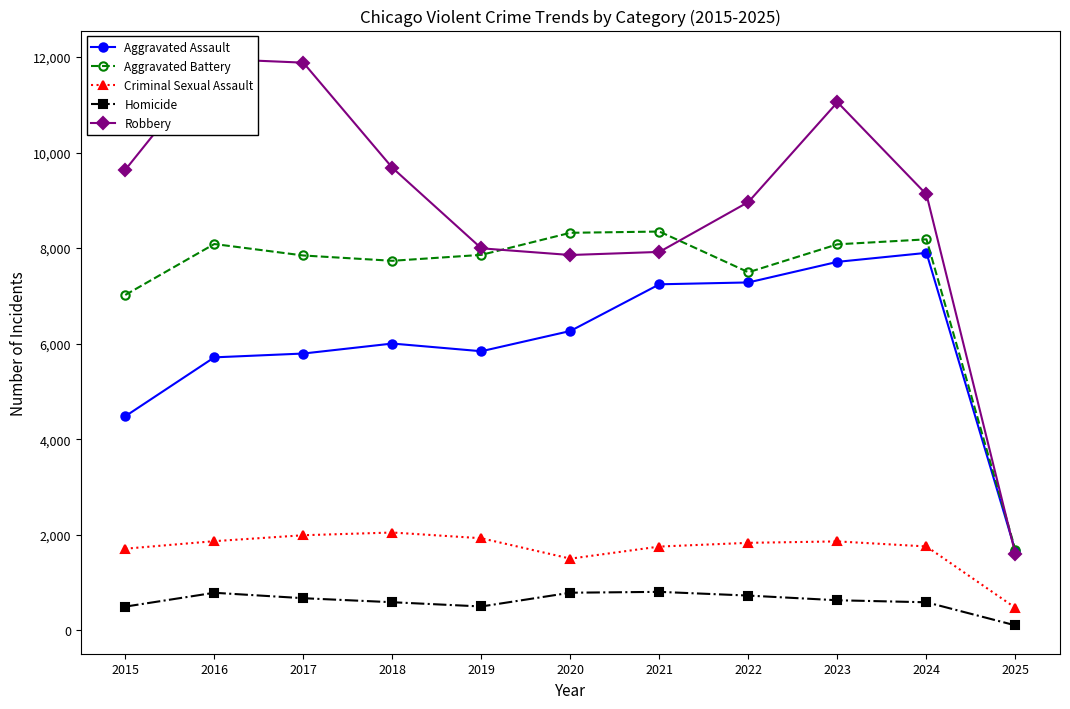

Where does the Homicide series first go above 629?

2016